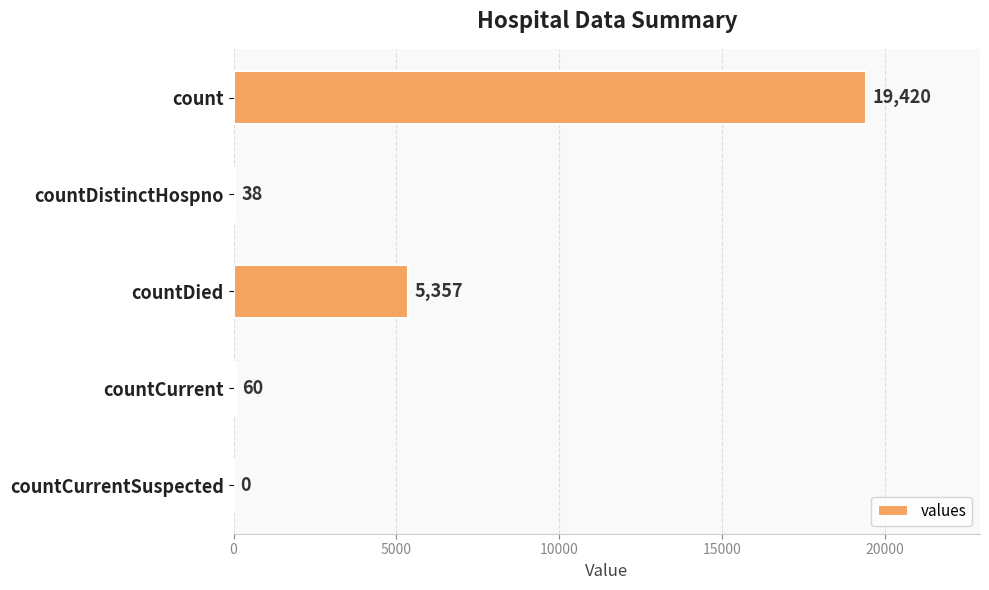

Where is the data nearest to the value 9710?

countDied